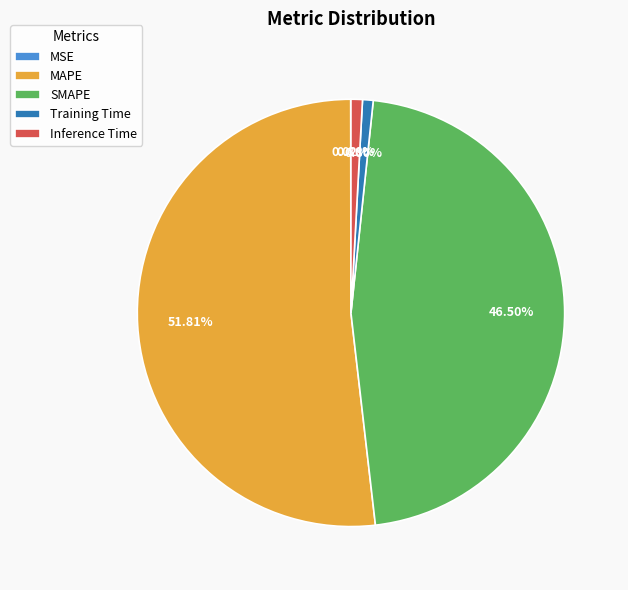

Which has a higher value, SMAPE or MAPE?

MAPE